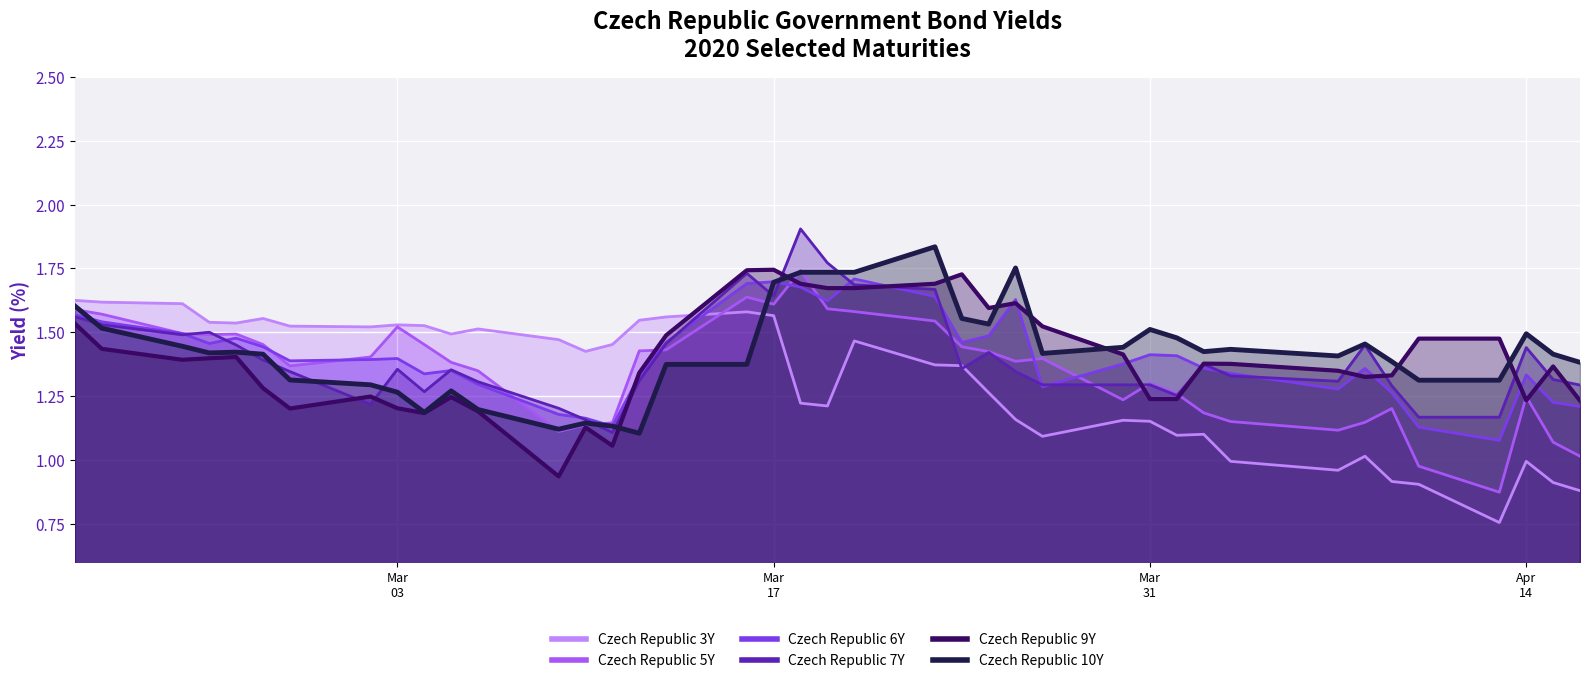

List the series in order of their peak value, lowest first.

Czech Republic 3Y, Czech Republic 6Y, Czech Republic 5Y, Czech Republic 9Y, Czech Republic 10Y, Czech Republic 7Y